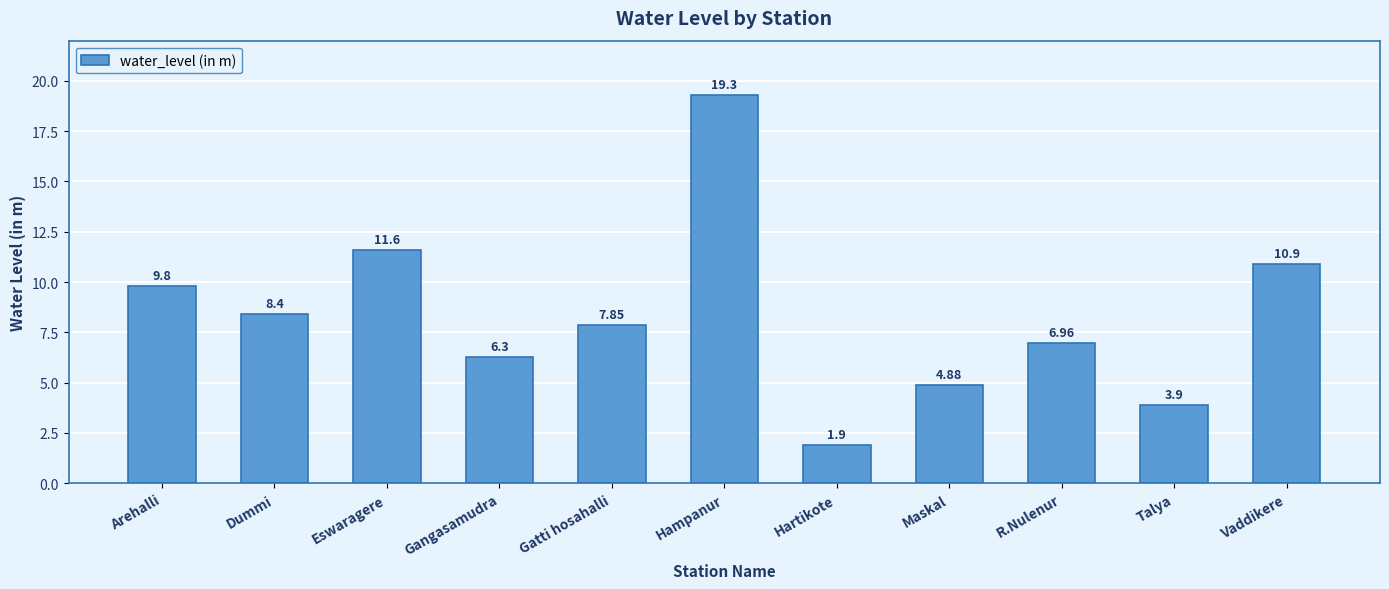

Rank the categories by value from highest to lowest.

Hampanur, Eswaragere, Vaddikere, Arehalli, Dummi, Gatti hosahalli, R.Nulenur, Gangasamudra, Maskal, Talya, Hartikote